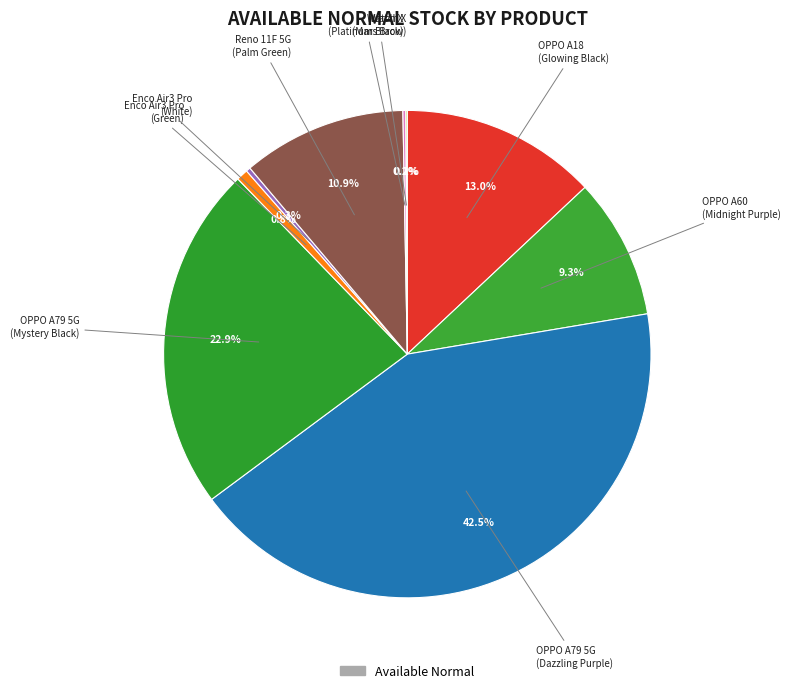

Is there a majority slice in this chart?

No